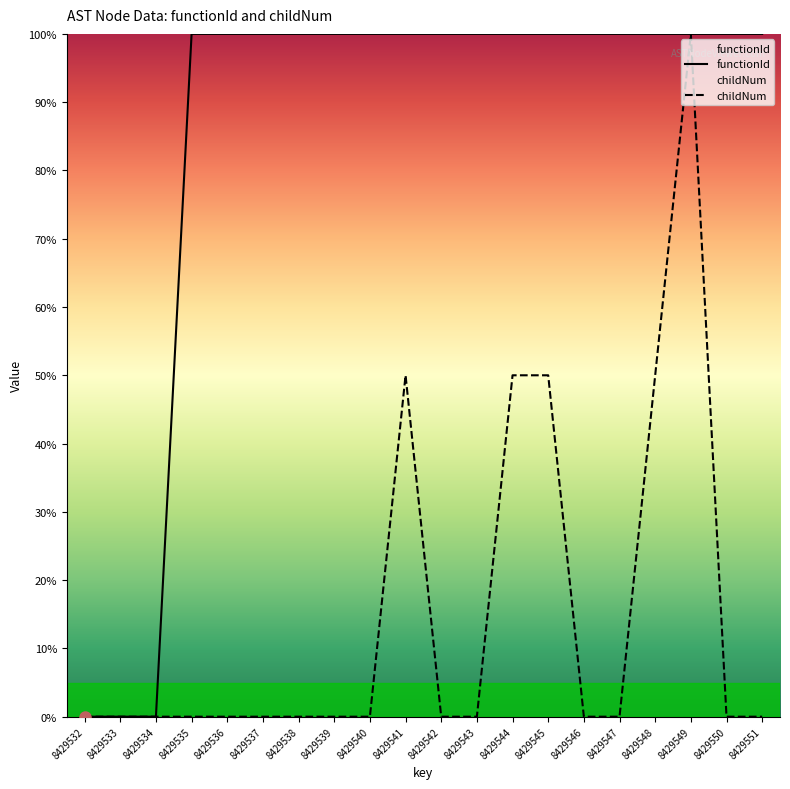

True or false: childNum and functionId cross at least once.

False